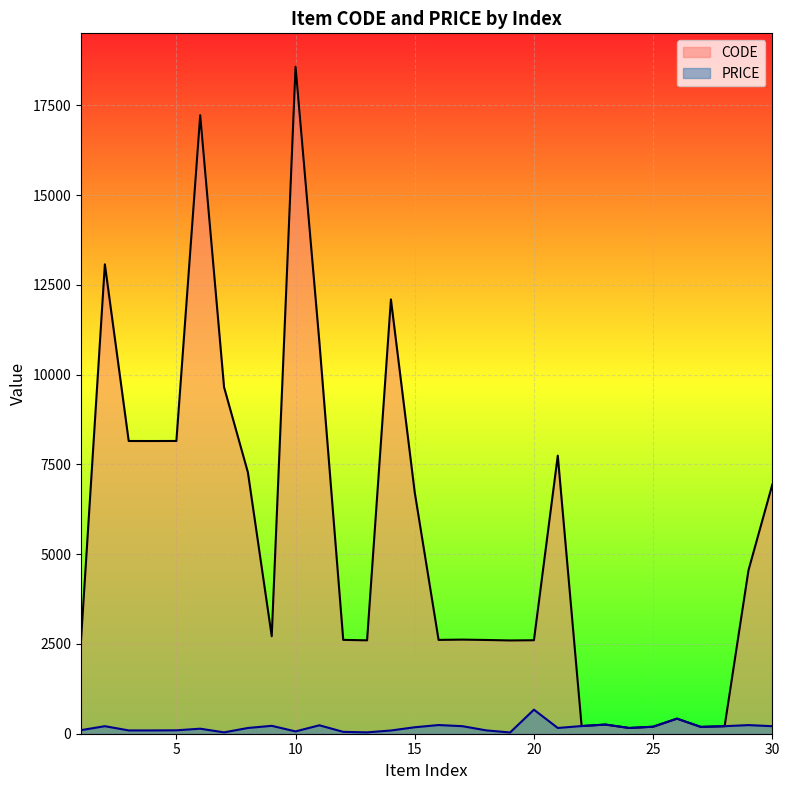

At how many categories does at least one series exceed 4344?

14